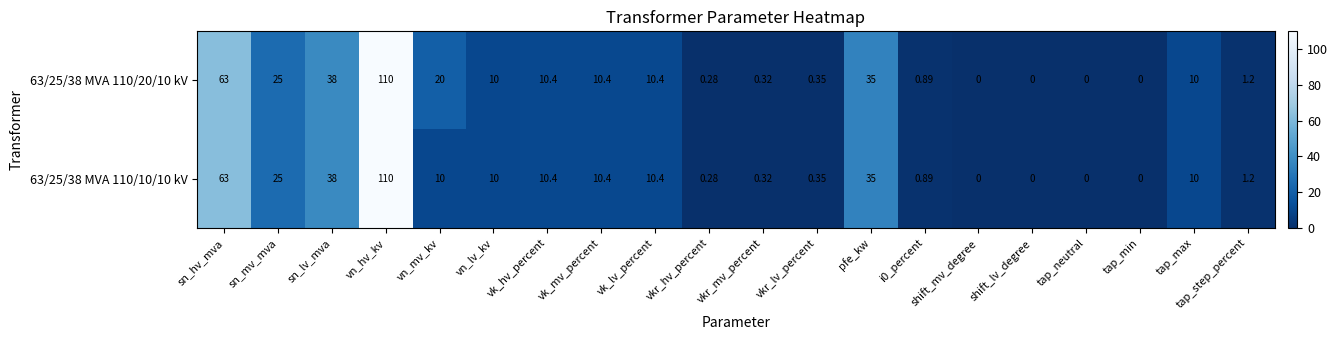

How many data points does each series have?

20